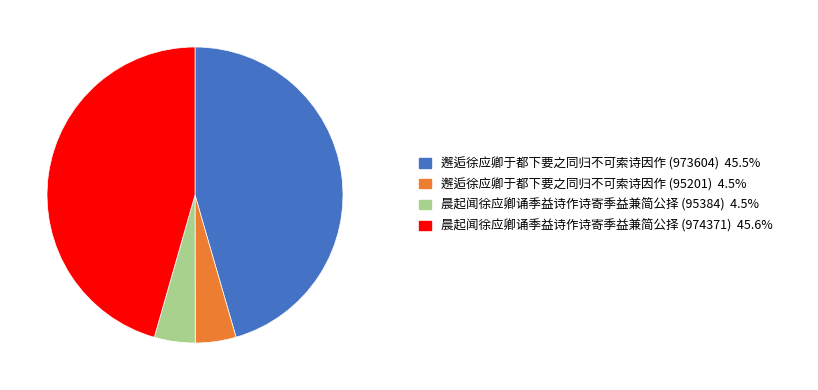

Is there a majority slice in this chart?

No